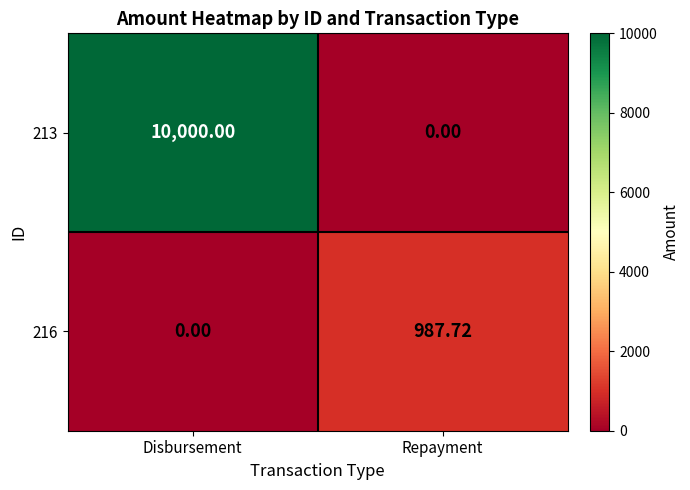

At which label is 216 closest to 493?

Disbursement